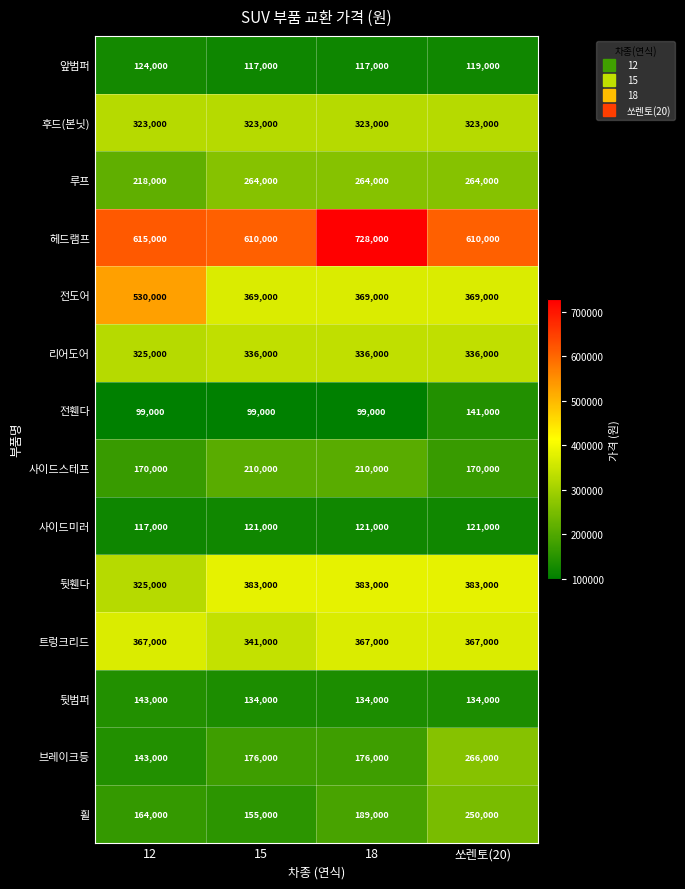

Count the number of categories in the chart.

4